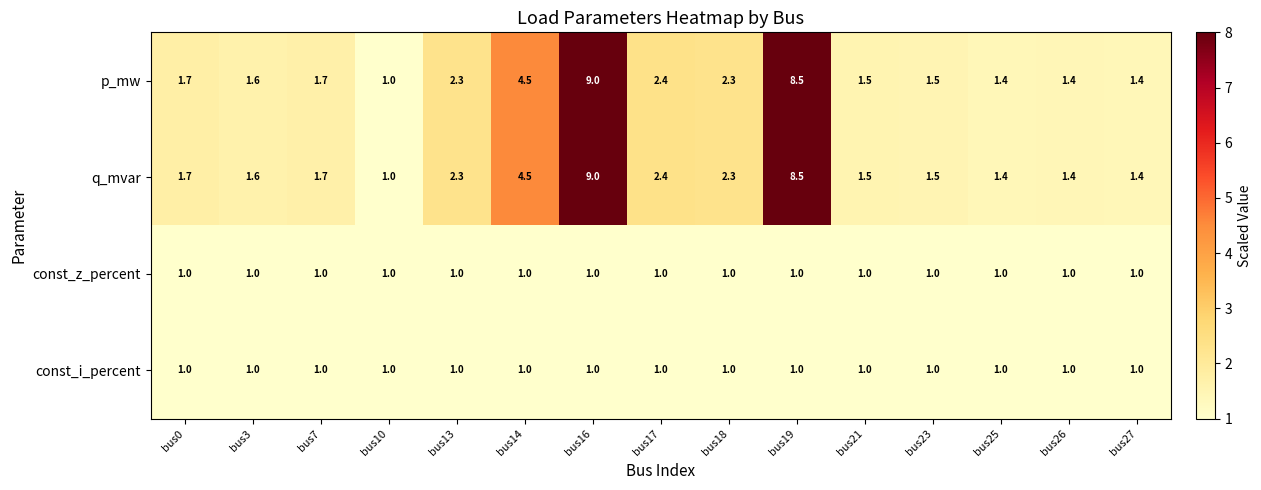

At which category is the sum across all series the highest?

bus16